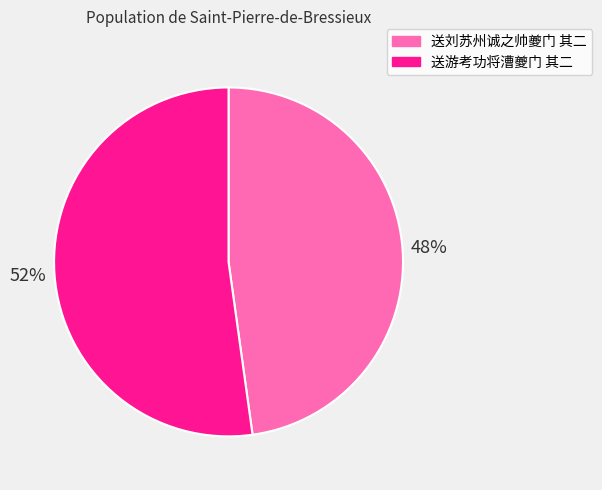

True or false: 送游考功将漕夔门 其二 accounts for 52% of the total.

True